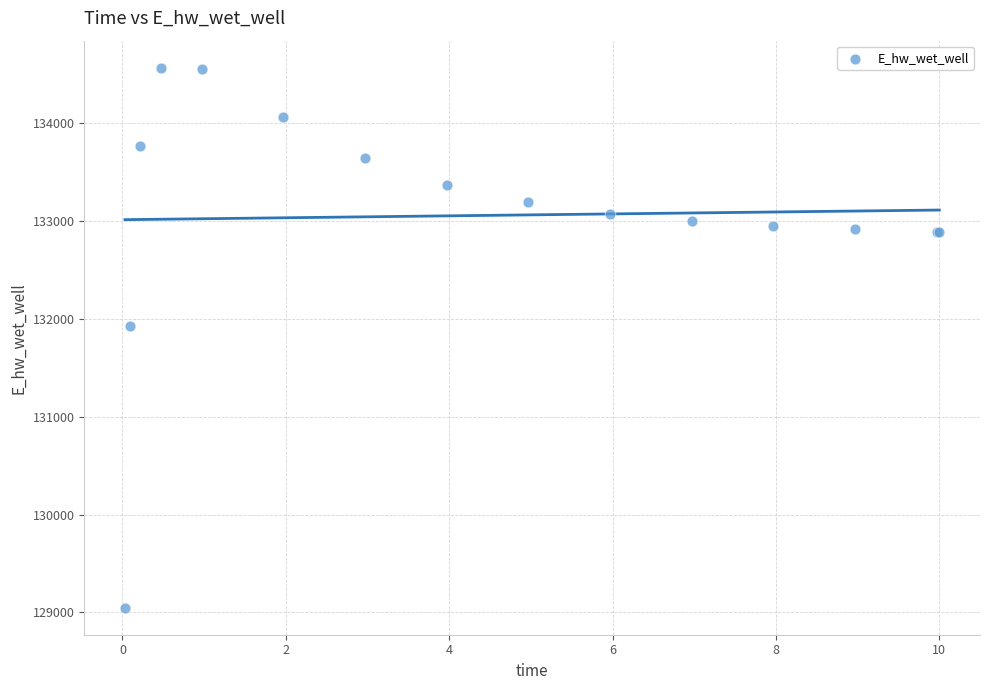

What Y value in the scatter plot is closest to 131809?

131928.9